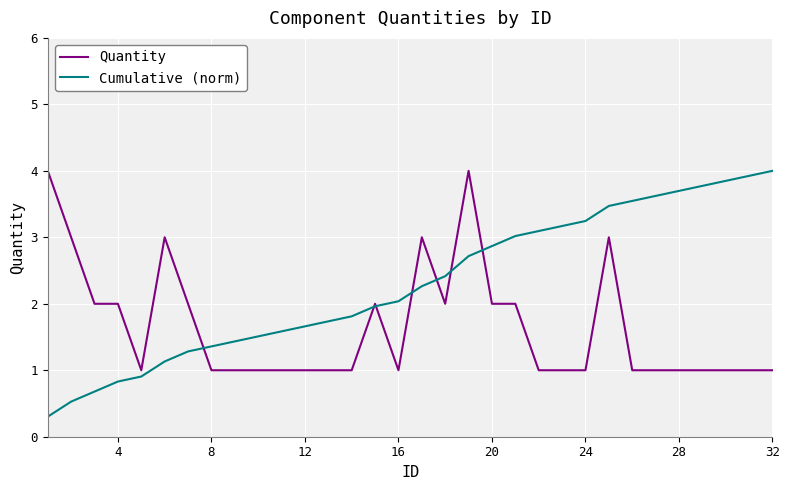

Which series ends up on top after the final intersection of Quantity and Cumulative (norm)?

Cumulative (norm)